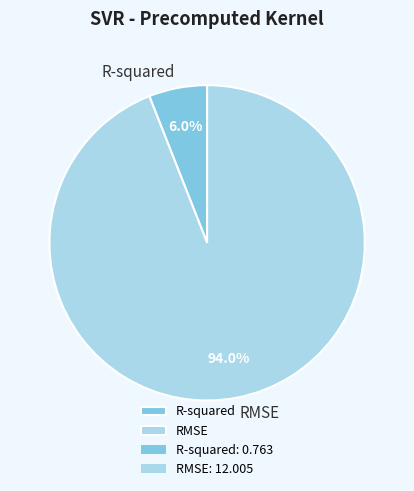

To the nearest percent, what percentage of the pie is RMSE?

94%